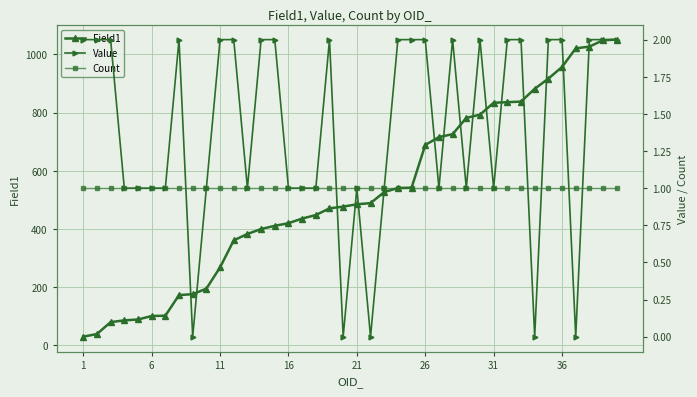

List the series in order of their peak value, lowest first.

Count, Value, Field1